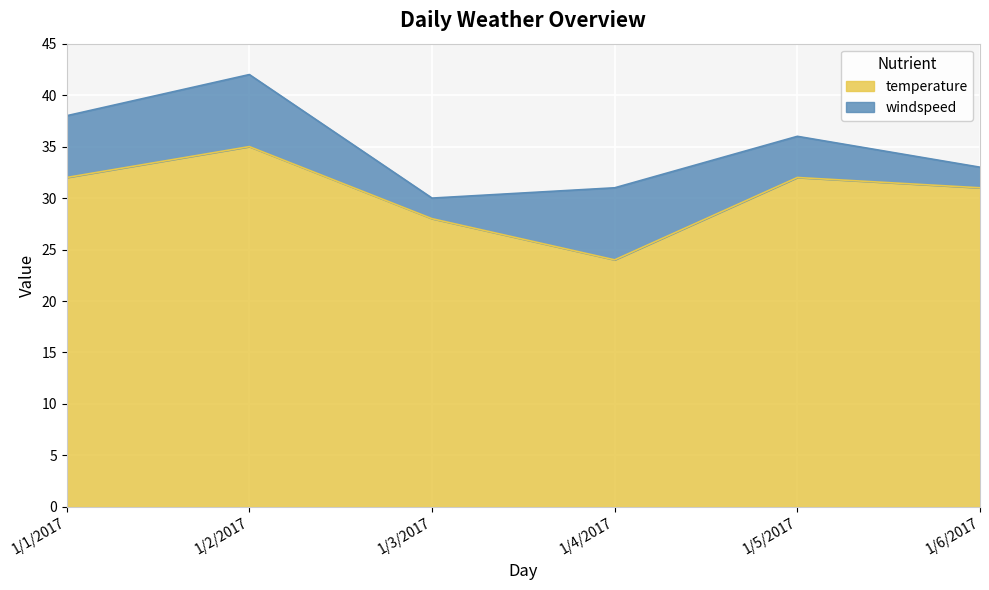

Which label corresponds to the largest value in the chart?

1/2/2017